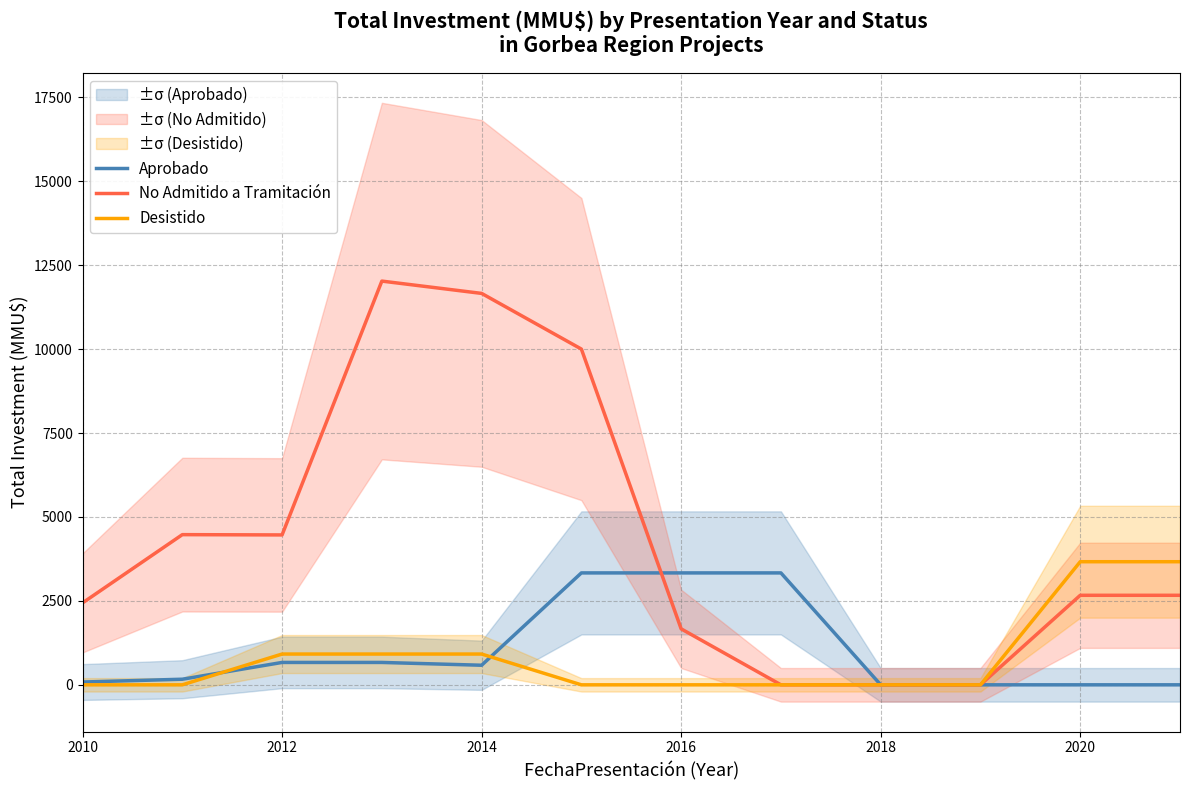

What is the spread (max minus min) of values at 2010?

2439.7